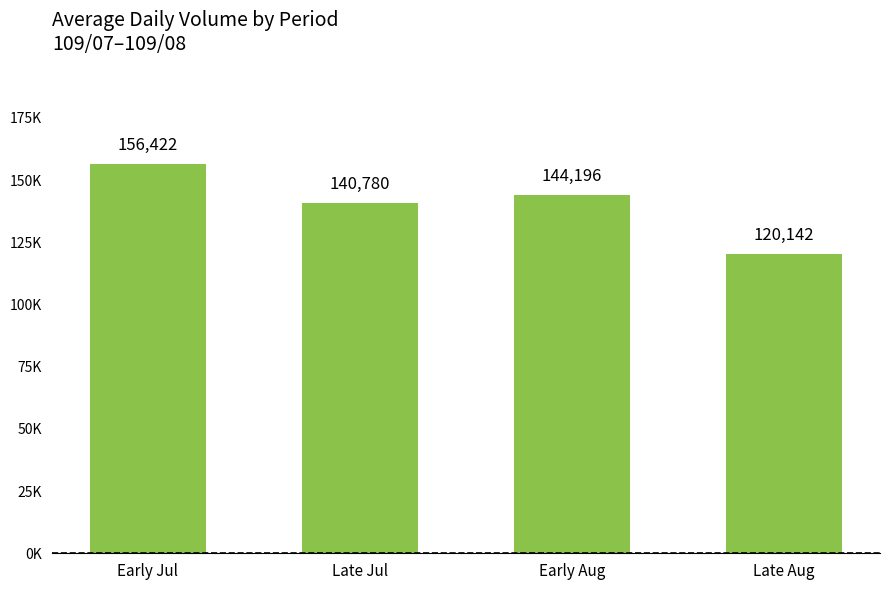

Reading right to left, extract all data points from this chart.

Late Aug=120141.7	Early Aug=144196.0	Late Jul=140780.0	Early Jul=156422.0